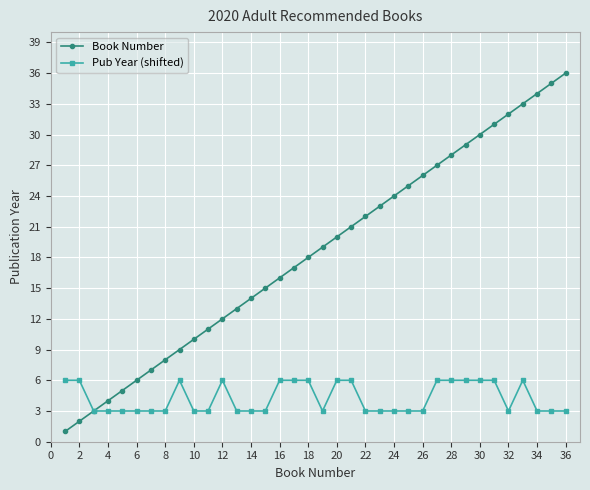

True or false: Pub Year (shifted) has more than 1 interior local peaks.

True